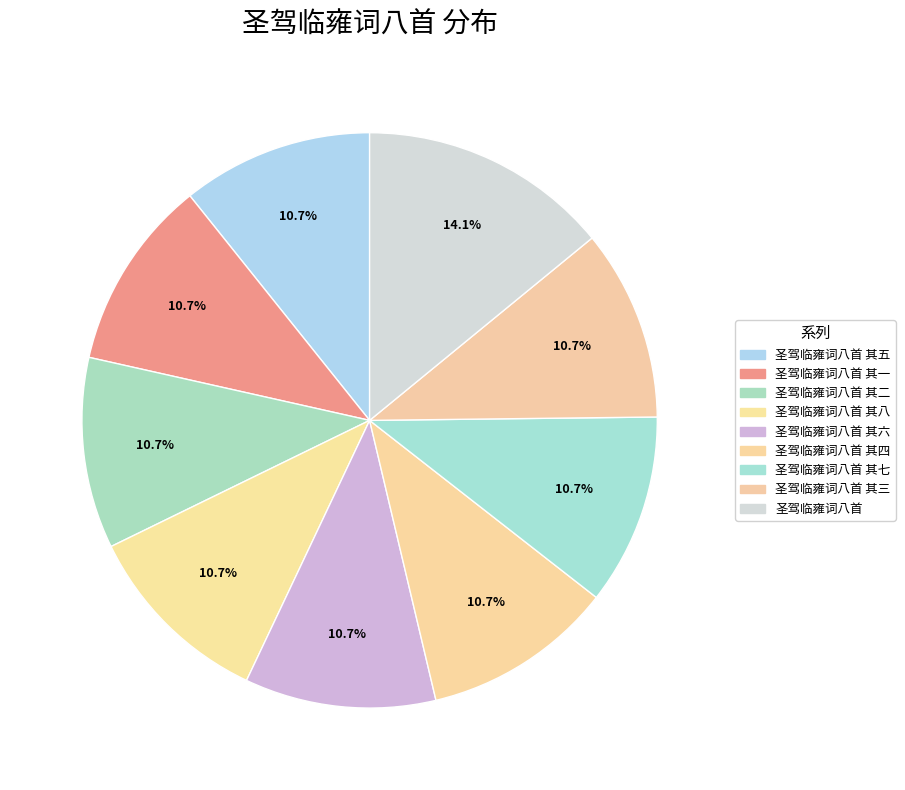

How many slices are in this pie chart?

9